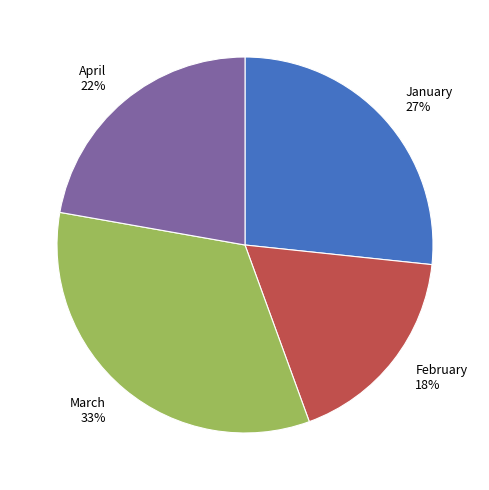

How many slices are in this pie chart?

4